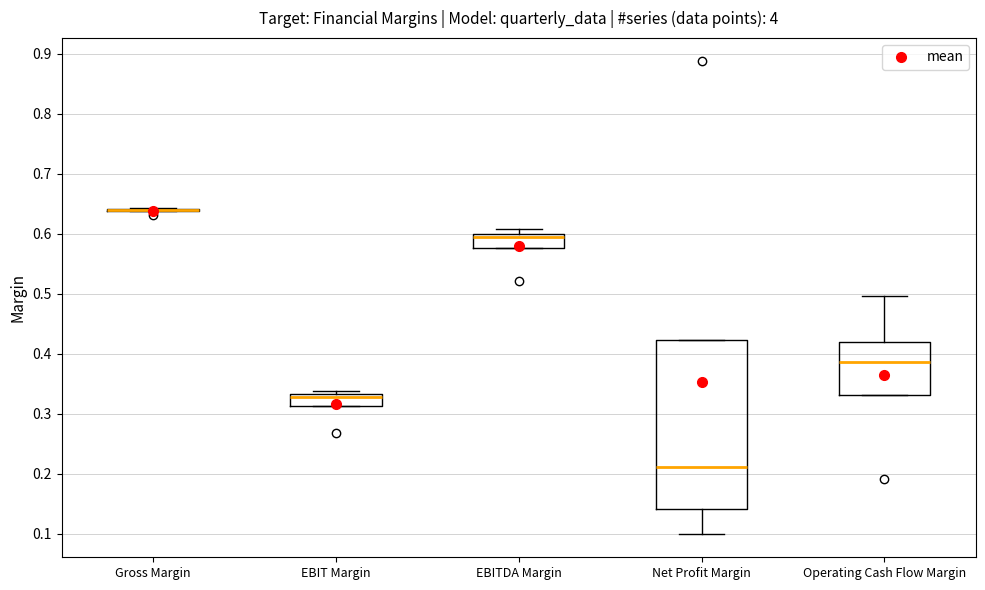

Reading left to right, transcribe this box plot: for each box, give where its median line is, the range the box spans, and where its two whiskers end, as read against the y-axis. The values are not printed on the chart, so give them approximately, as read against the axis.

Gross Margin: box collapsed to a line at 0.64, whiskers 0.64 to 0.64
EBIT Margin: median 0.33 (just below the box's upper edge), box 0.31 to 0.33, whiskers 0.31 to 0.34
EBITDA Margin: median 0.60 (just below the box's upper edge), box 0.58 to 0.60, whiskers 0.58 to 0.61
Net Profit Margin: median 0.21, box 0.14 to 0.42, whiskers 0.10 to 0.42
Operating Cash Flow Margin: median 0.39, box 0.33 to 0.42, whiskers 0.33 to 0.50